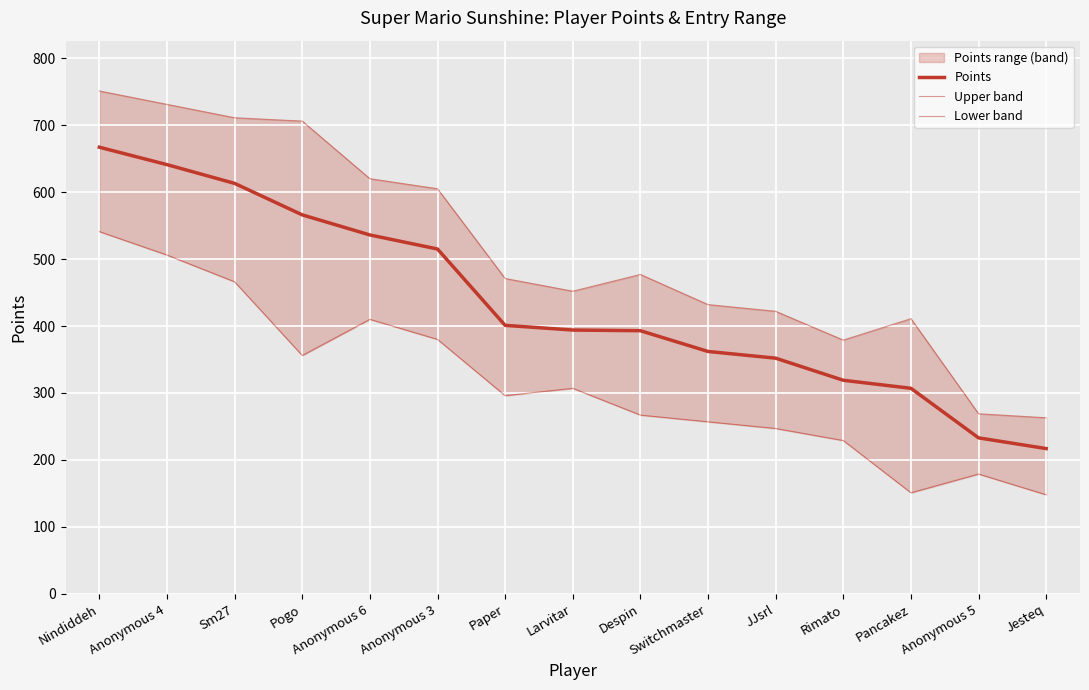

How many interior local valleys does the Lower band series have?

3